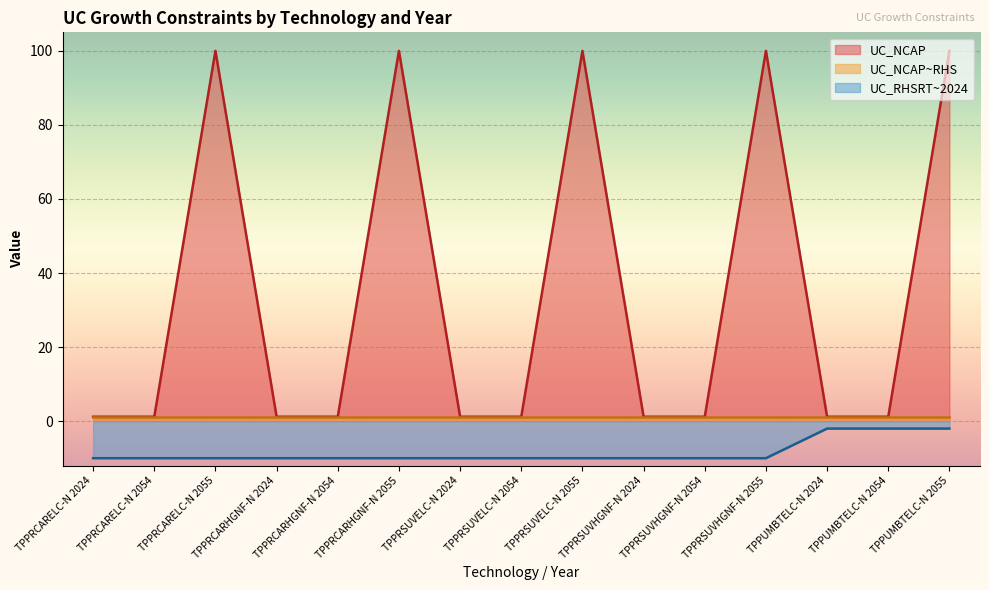

What is the difference between the second highest and minimum values in the UC_NCAP series?

98.8